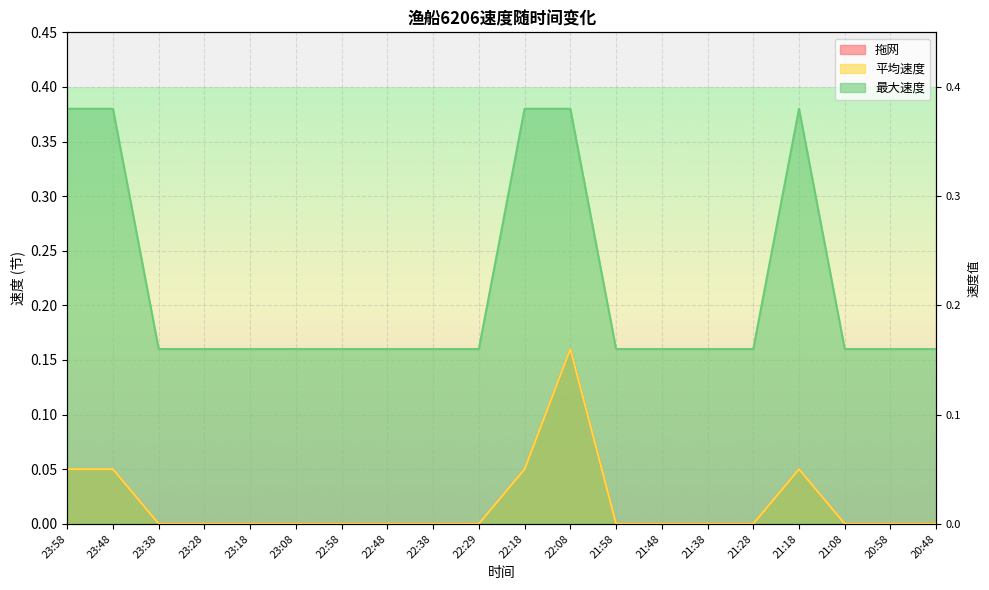

The value of 最大速度 at 21:18 is 0.5. True or false?

False